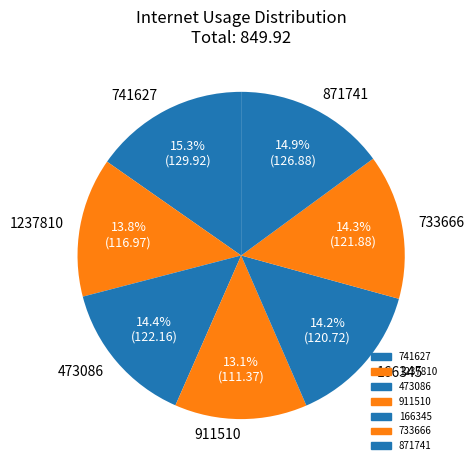

Count the number of slices in the pie.

7